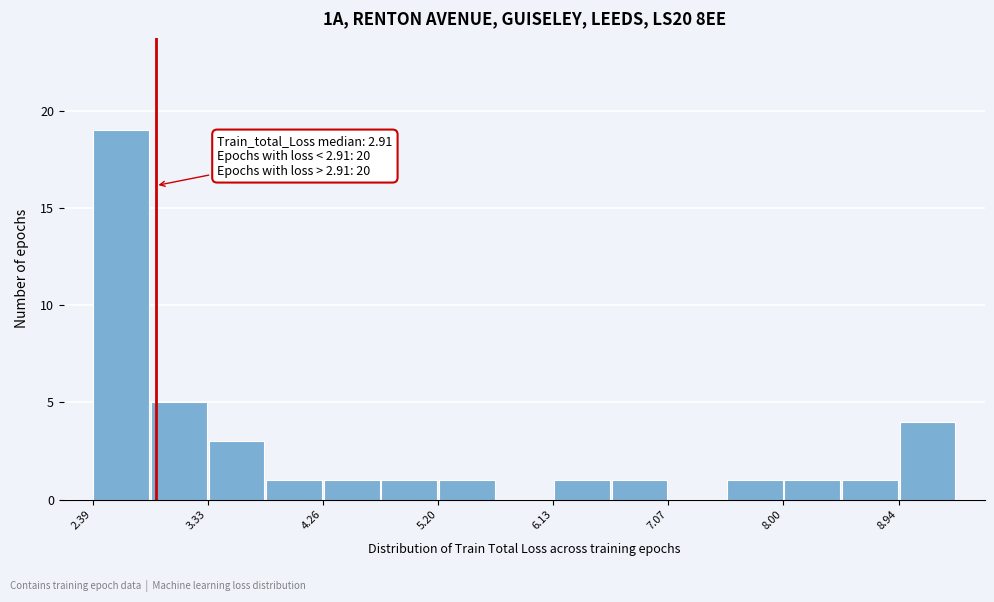

Which range on the x-axis has the tallest bar?

2.4 to 2.9